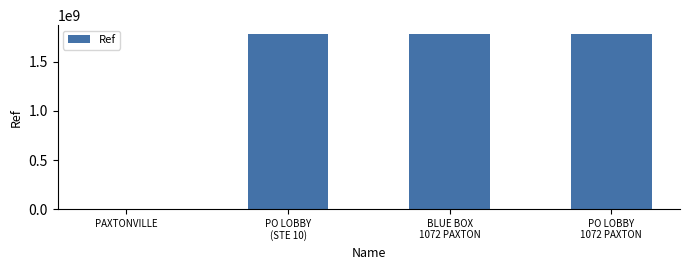

What is the maximum value shown in the chart?

1786100004